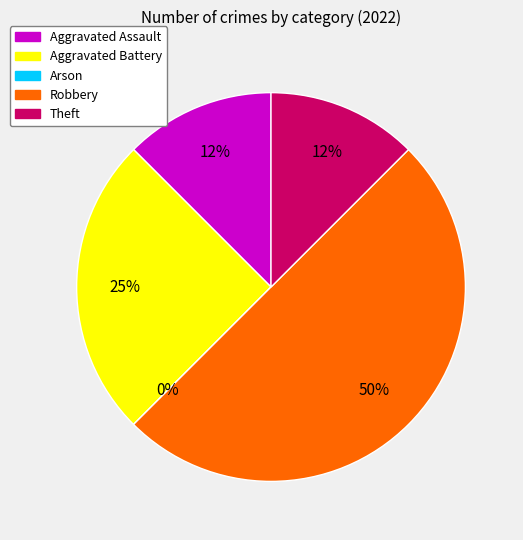

To the nearest percent, what percentage of the pie is Theft?

12%